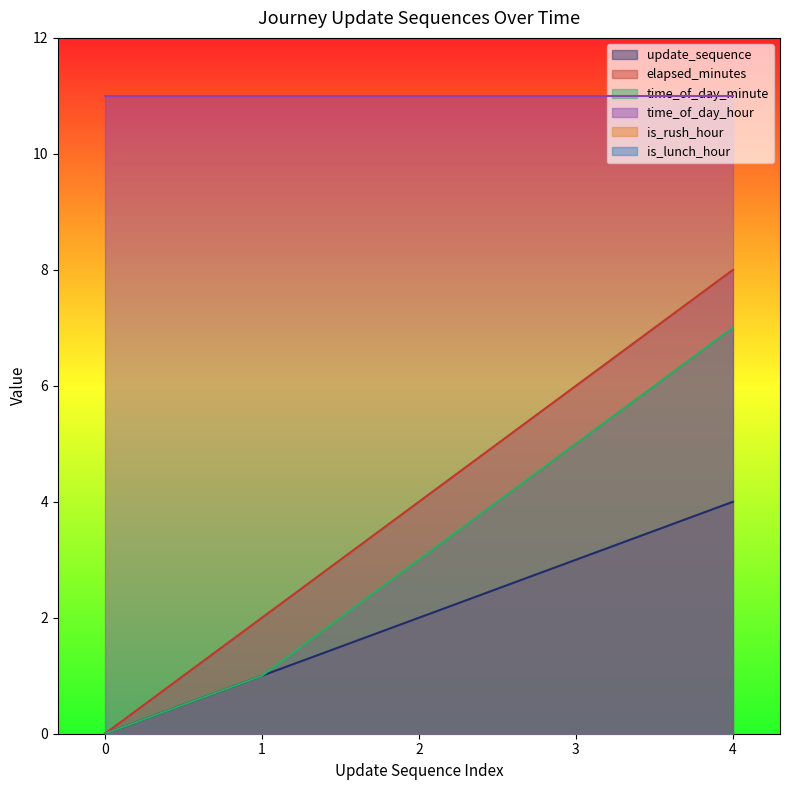

Rank the series at 4 from lowest to highest value.

update_sequence, time_of_day_minute, elapsed_minutes